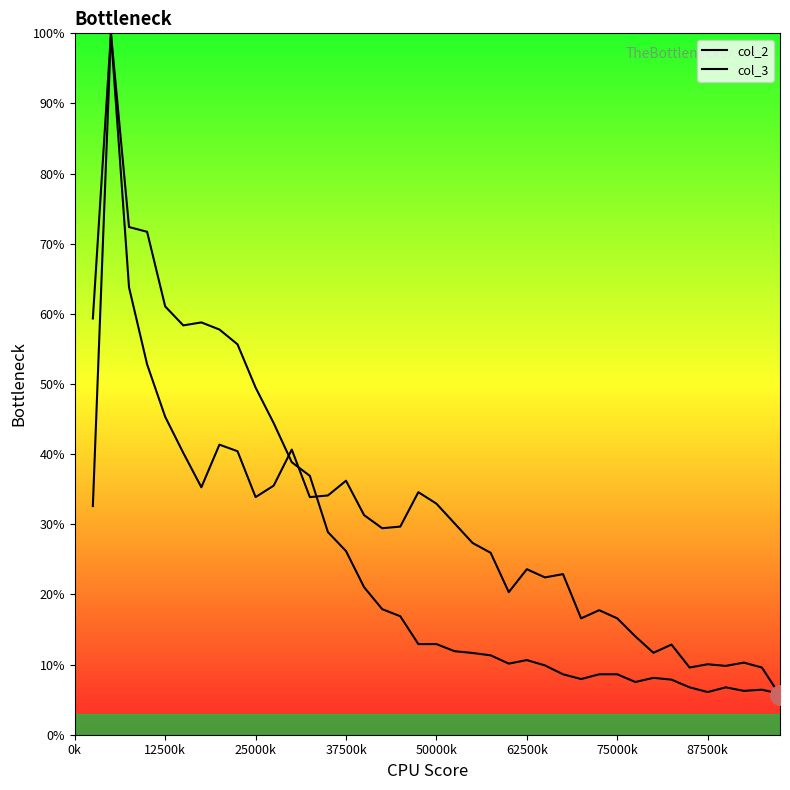

What is the maximum value shown in the chart?

100.0